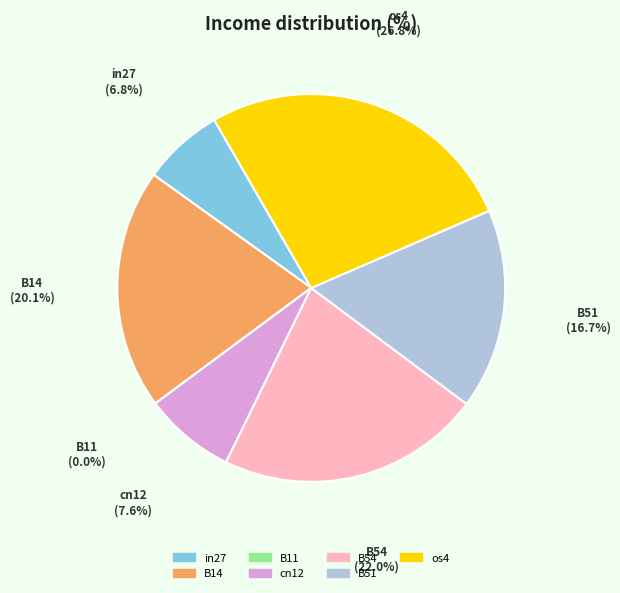

What percentage is the B51 slice, to the nearest percent?

17%